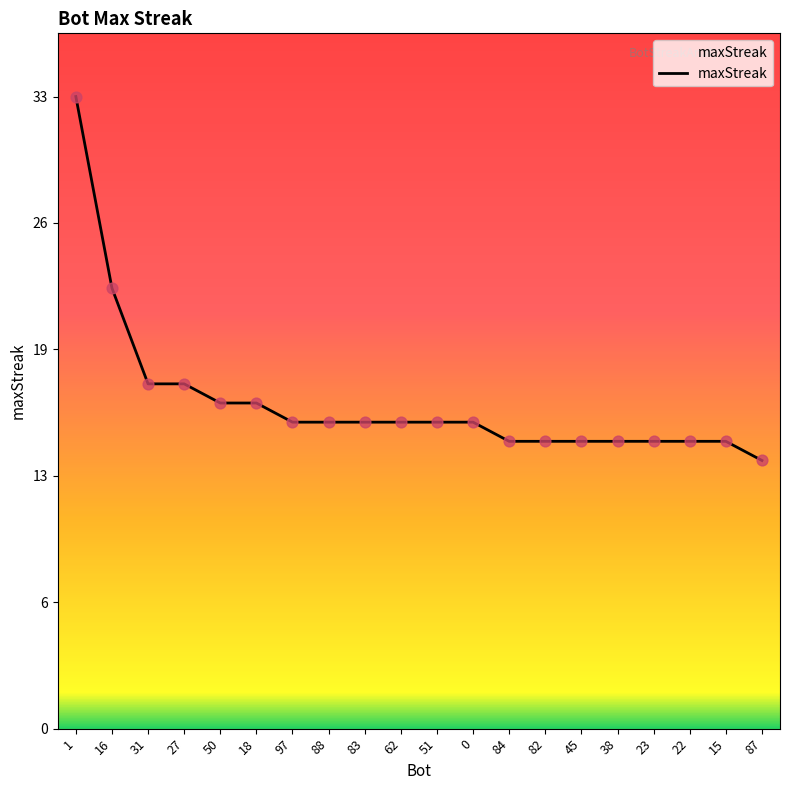

Does the chart have visible grid lines?

No